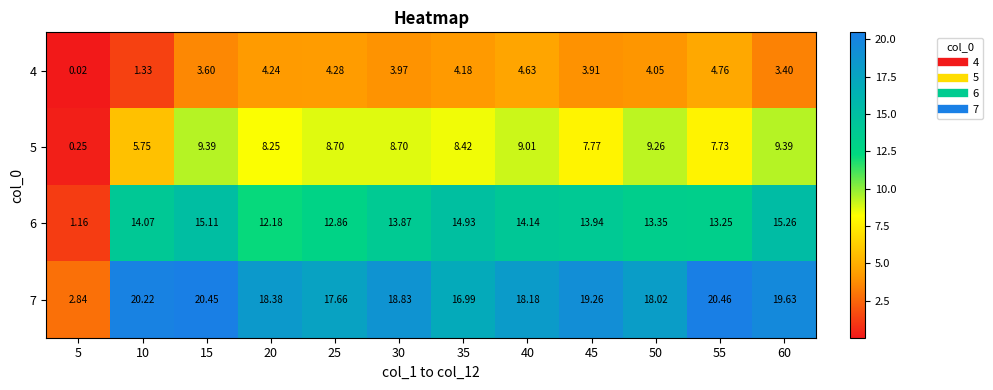

Is the value of 4 at 25 greater than the value of 5 at 15?

No